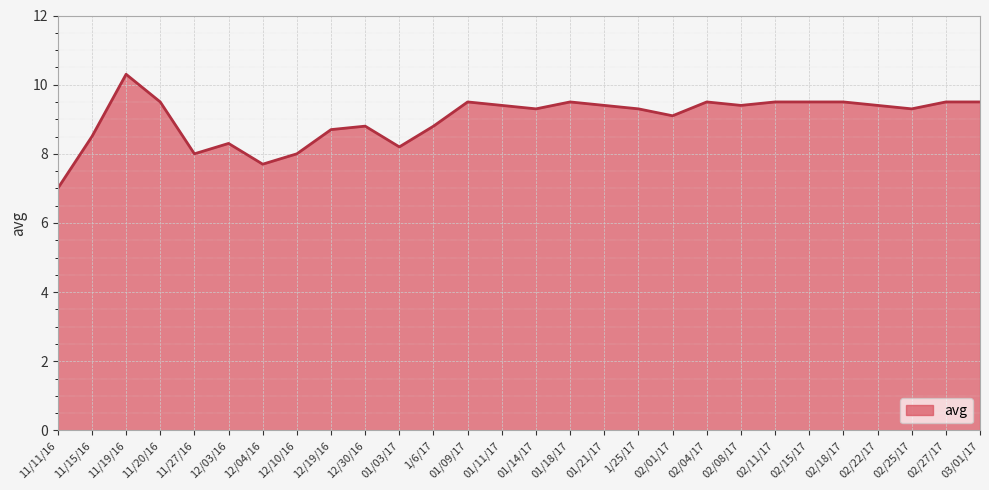

Between 11/19/16 and 02/25/17, which is larger?

11/19/16